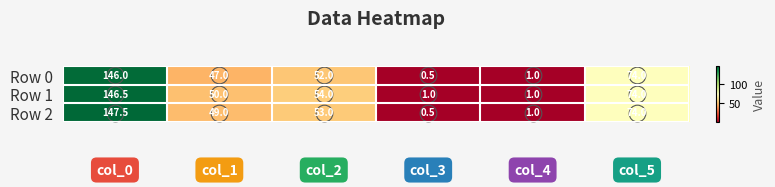

At how many categories does at least one series exceed 5?

4